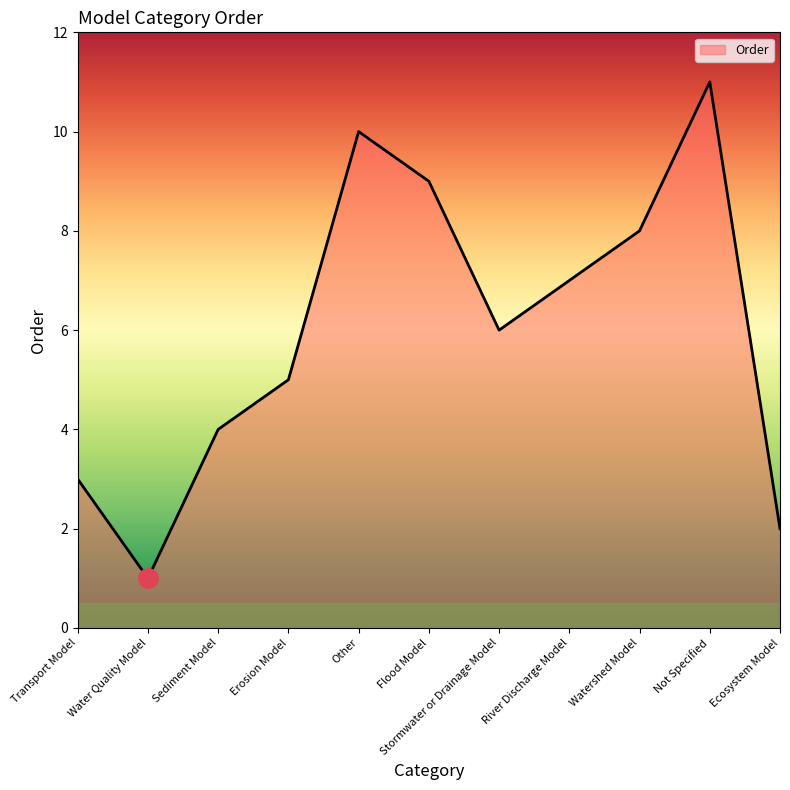

Which has a higher value, Transport Model or Flood Model?

Flood Model